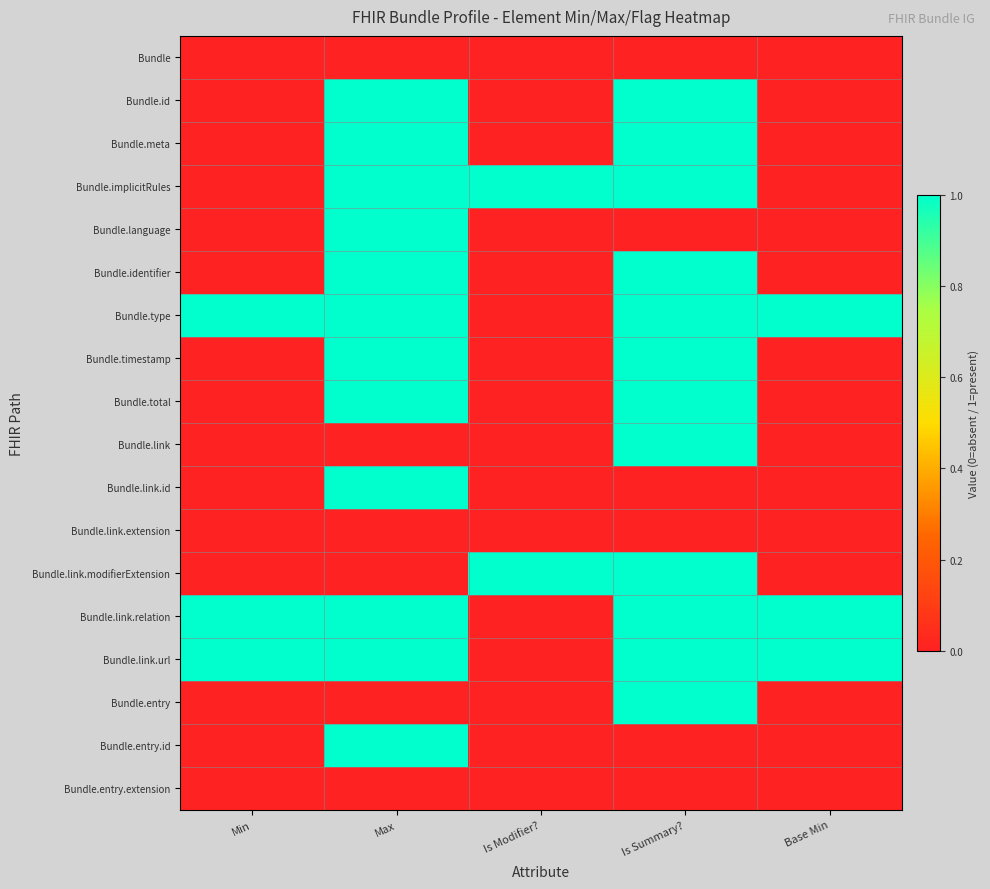

Reading right to left, list all the values displayed in this chart.

Bundle: Base Min=0	Is Summary?=0	Is Modifier?=0	Max=0	Min=0
Bundle.id: Base Min=0	Is Summary?=1	Is Modifier?=0	Max=1	Min=0
Bundle.meta: Base Min=0	Is Summary?=1	Is Modifier?=0	Max=1	Min=0
Bundle.implicitRules: Base Min=0	Is Summary?=1	Is Modifier?=1	Max=1	Min=0
Bundle.language: Base Min=0	Is Summary?=0	Is Modifier?=0	Max=1	Min=0
Bundle.identifier: Base Min=0	Is Summary?=1	Is Modifier?=0	Max=1	Min=0
Bundle.type: Base Min=1	Is Summary?=1	Is Modifier?=0	Max=1	Min=1
Bundle.timestamp: Base Min=0	Is Summary?=1	Is Modifier?=0	Max=1	Min=0
Bundle.total: Base Min=0	Is Summary?=1	Is Modifier?=0	Max=1	Min=0
Bundle.link: Base Min=0	Is Summary?=1	Is Modifier?=0	Max=0	Min=0
Bundle.link.id: Base Min=0	Is Summary?=0	Is Modifier?=0	Max=1	Min=0
Bundle.link.extension: Base Min=0	Is Summary?=0	Is Modifier?=0	Max=0	Min=0
Bundle.link.modifierExtension: Base Min=0	Is Summary?=1	Is Modifier?=1	Max=0	Min=0
Bundle.link.relation: Base Min=1	Is Summary?=1	Is Modifier?=0	Max=1	Min=1
Bundle.link.url: Base Min=1	Is Summary?=1	Is Modifier?=0	Max=1	Min=1
Bundle.entry: Base Min=0	Is Summary?=1	Is Modifier?=0	Max=0	Min=0
Bundle.entry.id: Base Min=0	Is Summary?=0	Is Modifier?=0	Max=1	Min=0
Bundle.entry.extension: Base Min=0	Is Summary?=0	Is Modifier?=0	Max=0	Min=0